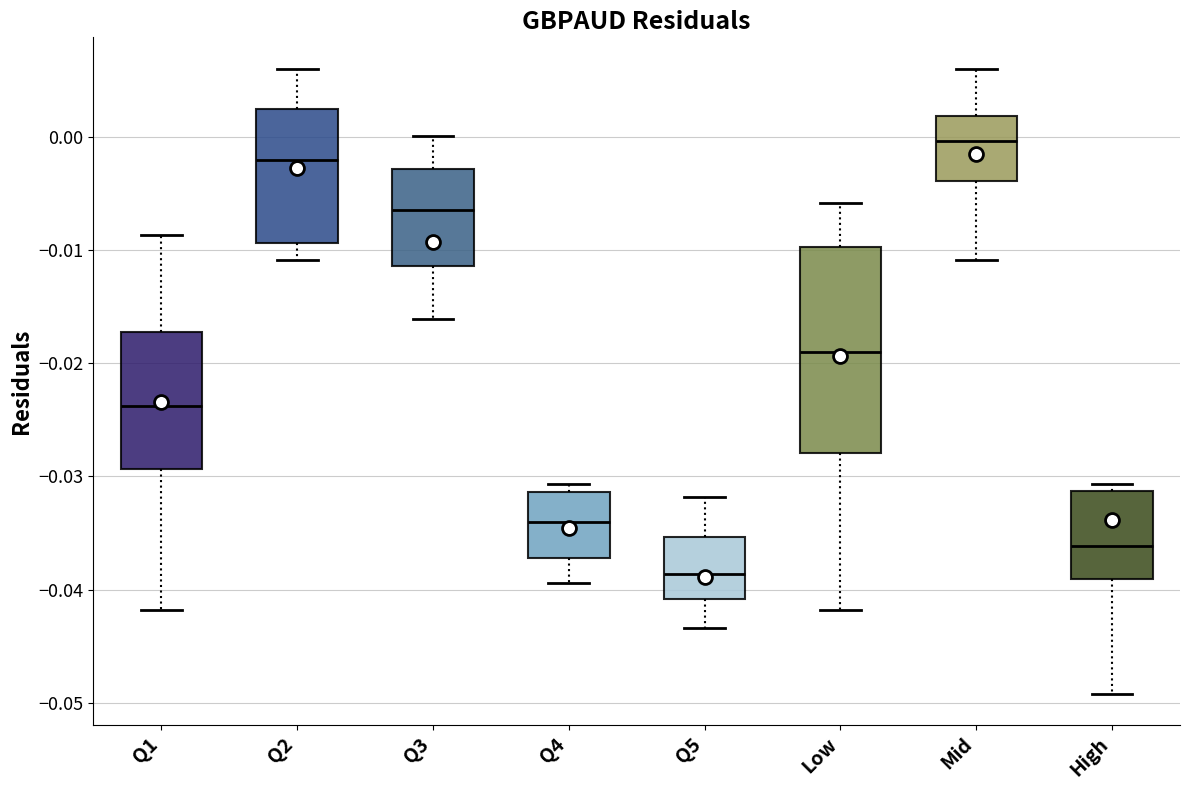

Reading left to right, transcribe this box plot: for each box, give where its median line is, the range the box spans, and where its two whiskers end, as read against the y-axis. The values are not printed on the chart, so give them approximately, as read against the axis.

Q1: median -0.024, box -0.029 to -0.017, whiskers -0.042 to -0.009
Q2: median -0.002, box -0.009 to 0.002, whiskers -0.011 to 0.006
Q3: median -0.006, box -0.011 to -0.003, whiskers -0.016 to 0.000
Q4: median -0.034, box -0.037 to -0.031, whiskers -0.039 to -0.031 (just above the box's upper edge)
Q5: median -0.039, box -0.041 to -0.035, whiskers -0.043 to -0.032
Low: median -0.019, box -0.028 to -0.010, whiskers -0.042 to -0.006
Mid: median 0.000, box -0.004 to 0.002, whiskers -0.011 to 0.006
High: median -0.036, box -0.039 to -0.031, whiskers -0.049 to -0.031 (just above the box's upper edge)